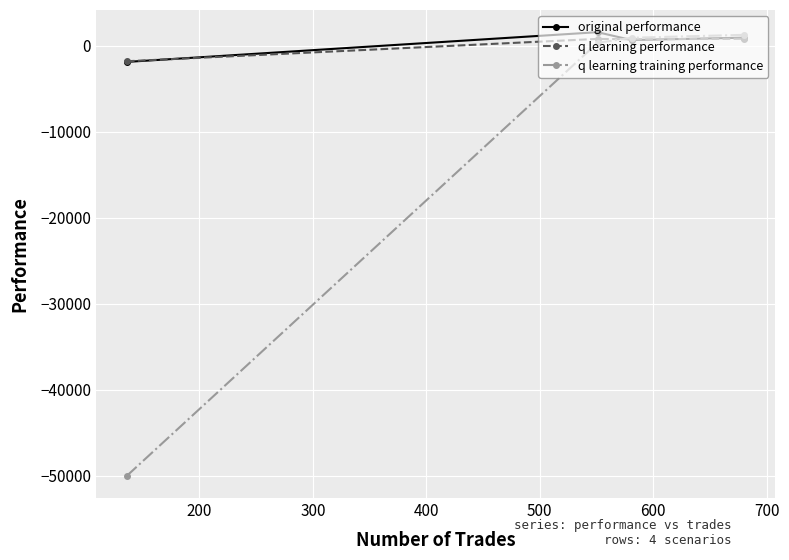

Which series has the largest range (max minus min)?

q learning training performance